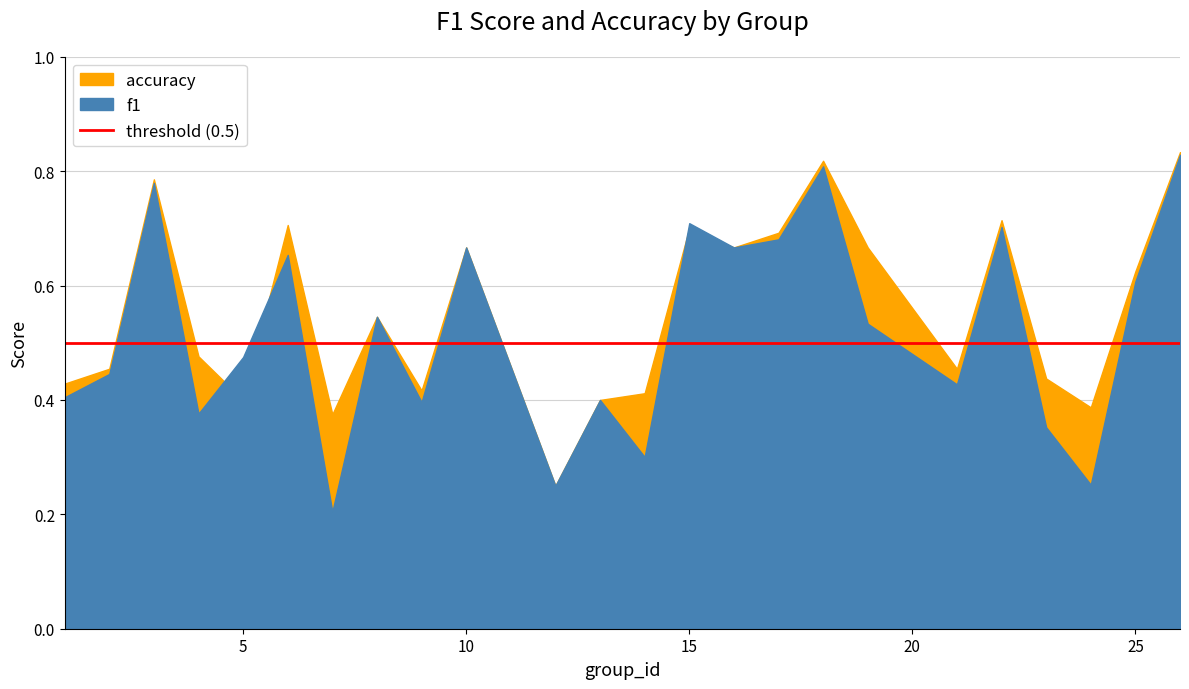

Which has a higher value, 5 or 18?

18